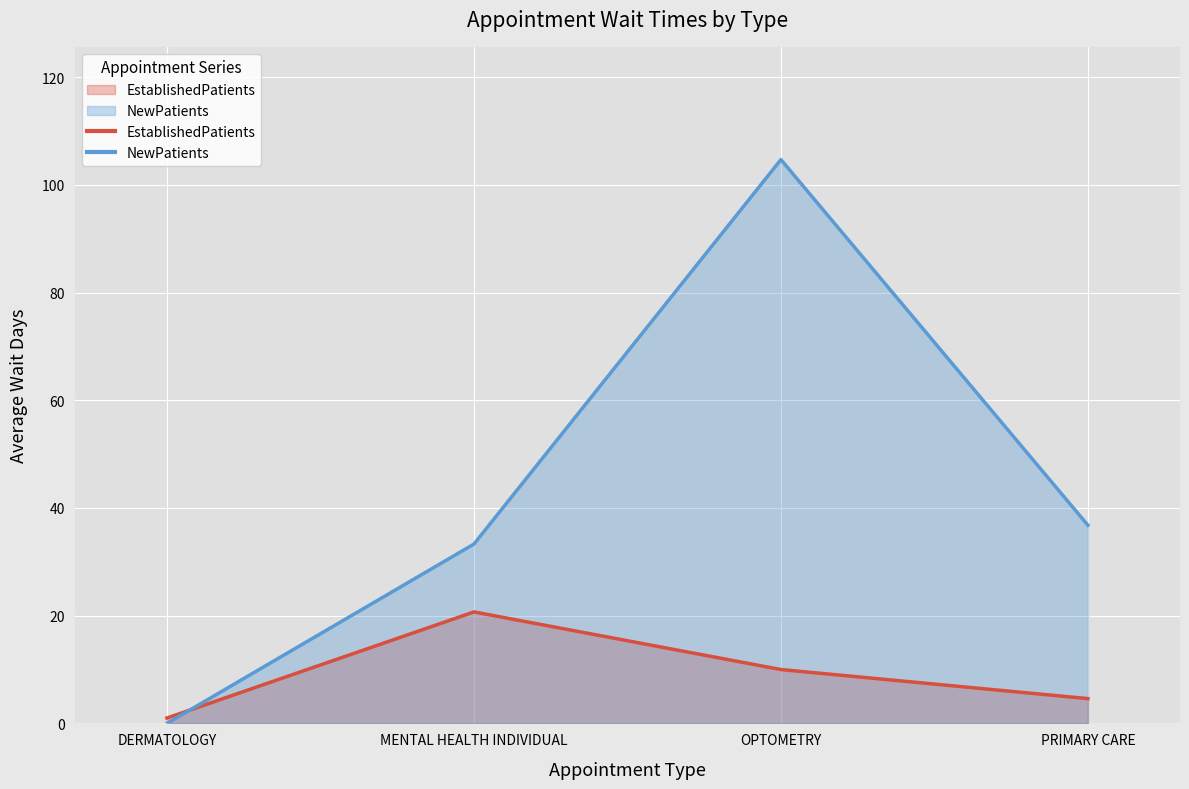

Where is the first local maximum for EstablishedPatients?

MENTAL HEALTH INDIVIDUAL